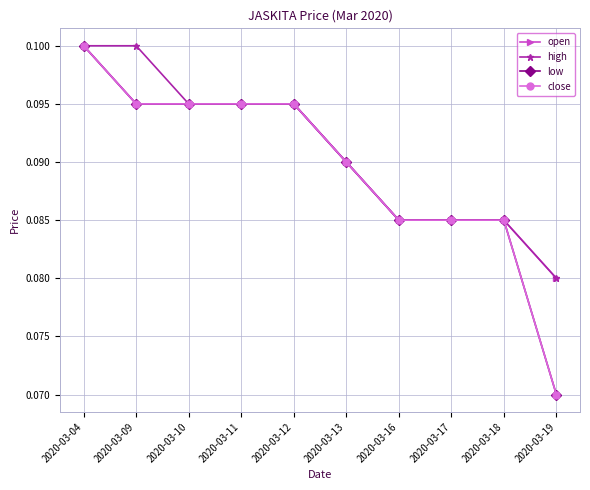

Reading right to left, extract all data points from this chart.

open: 2020-03-19=0.1	2020-03-18=0.1	2020-03-17=0.1	2020-03-16=0.1	2020-03-13=0.1	2020-03-12=0.1	2020-03-11=0.1	2020-03-10=0.1	2020-03-09=0.1	2020-03-04=0.1
high: 2020-03-19=0.1	2020-03-18=0.1	2020-03-17=0.1	2020-03-16=0.1	2020-03-13=0.1	2020-03-12=0.1	2020-03-11=0.1	2020-03-10=0.1	2020-03-09=0.1	2020-03-04=0.1
low: 2020-03-19=0.1	2020-03-18=0.1	2020-03-17=0.1	2020-03-16=0.1	2020-03-13=0.1	2020-03-12=0.1	2020-03-11=0.1	2020-03-10=0.1	2020-03-09=0.1	2020-03-04=0.1
close: 2020-03-19=0.1	2020-03-18=0.1	2020-03-17=0.1	2020-03-16=0.1	2020-03-13=0.1	2020-03-12=0.1	2020-03-11=0.1	2020-03-10=0.1	2020-03-09=0.1	2020-03-04=0.1